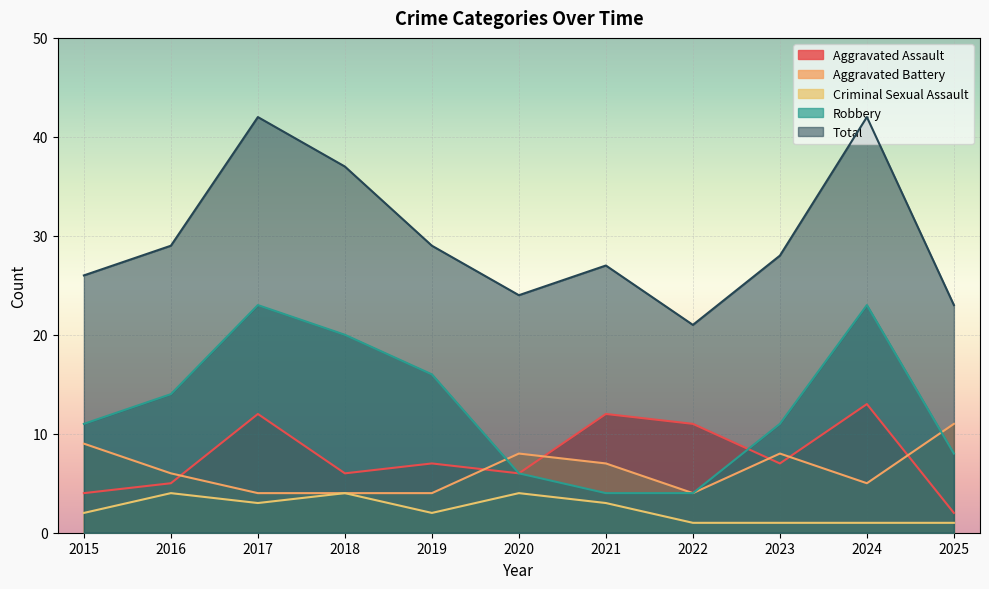

The Criminal Sexual Assault series shows 2 at 2019. True or false?

True